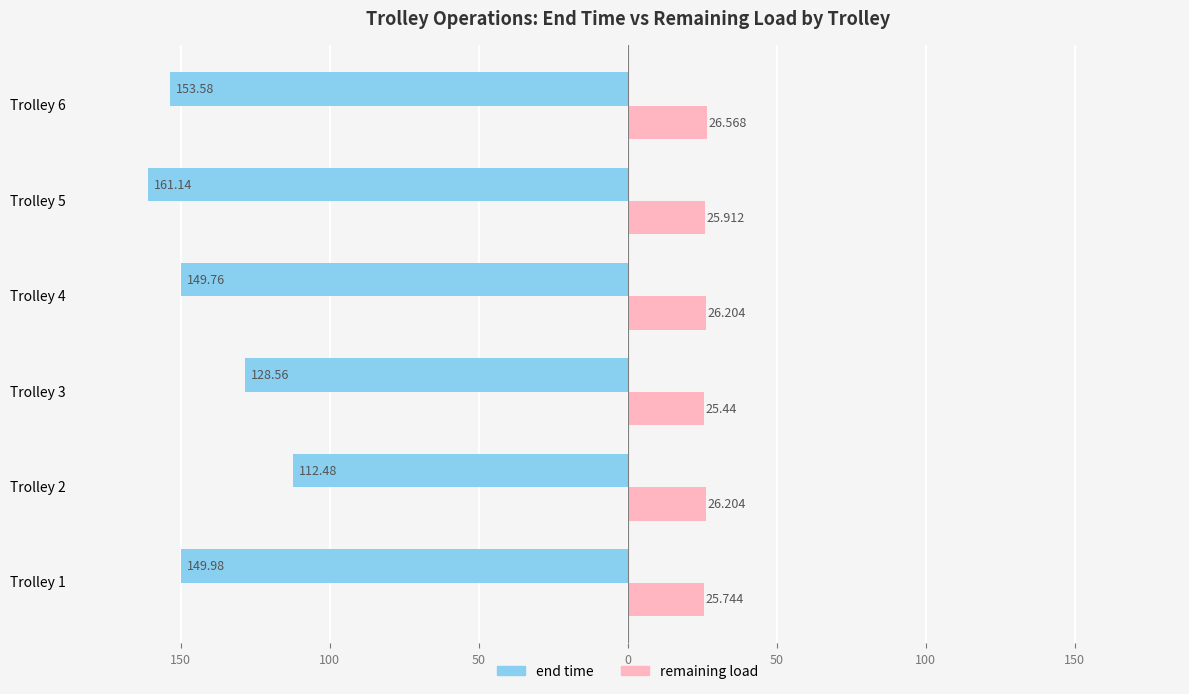

What are all the series names shown in the legend?

end time, remaining load